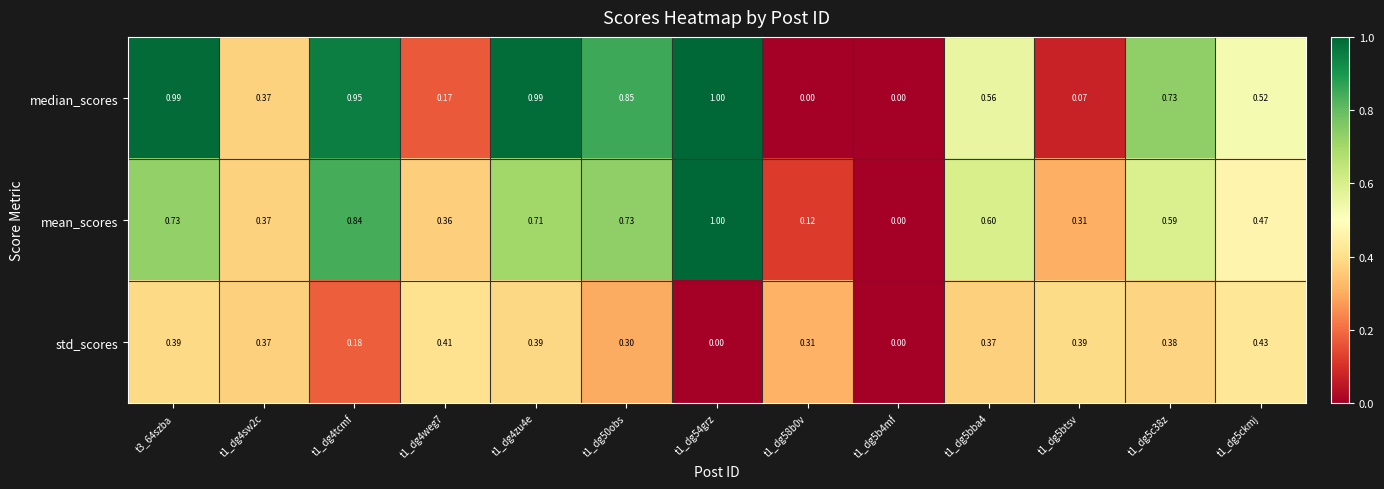

Between t1_dg5b4mf and t1_dg5bba4, which series saw the biggest shift?

mean_scores